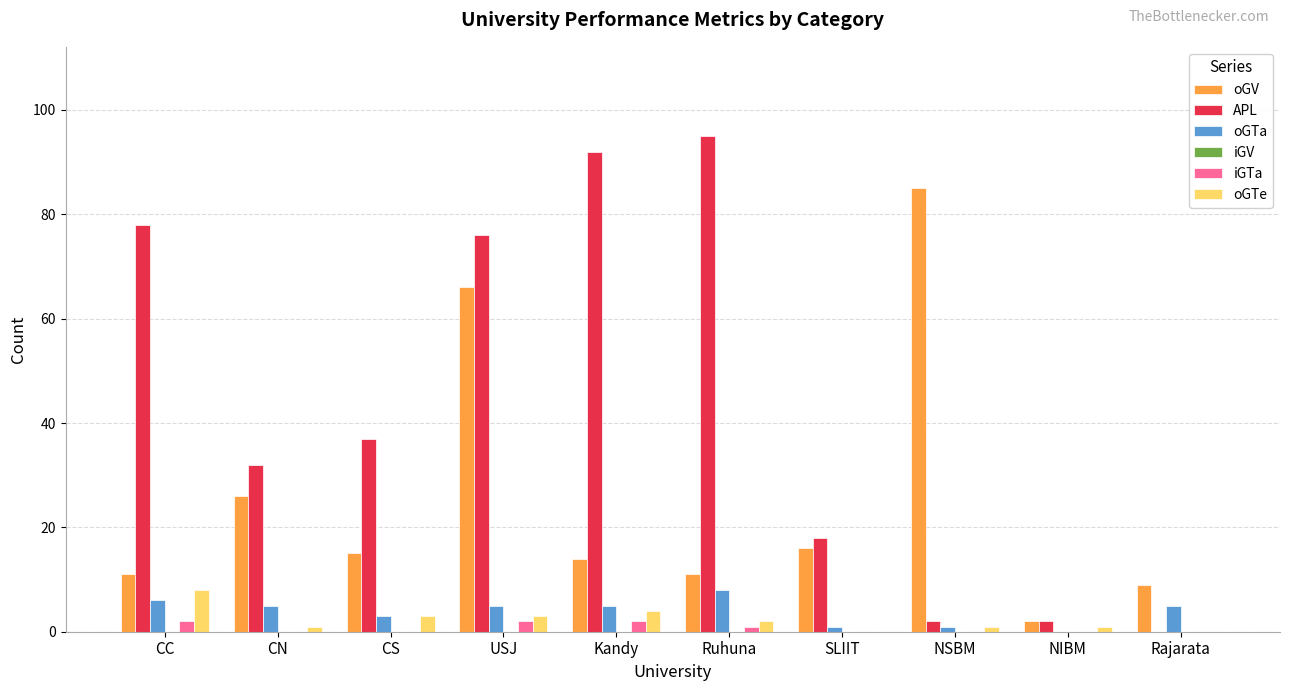

Where does the APL series first go above 37?

CC